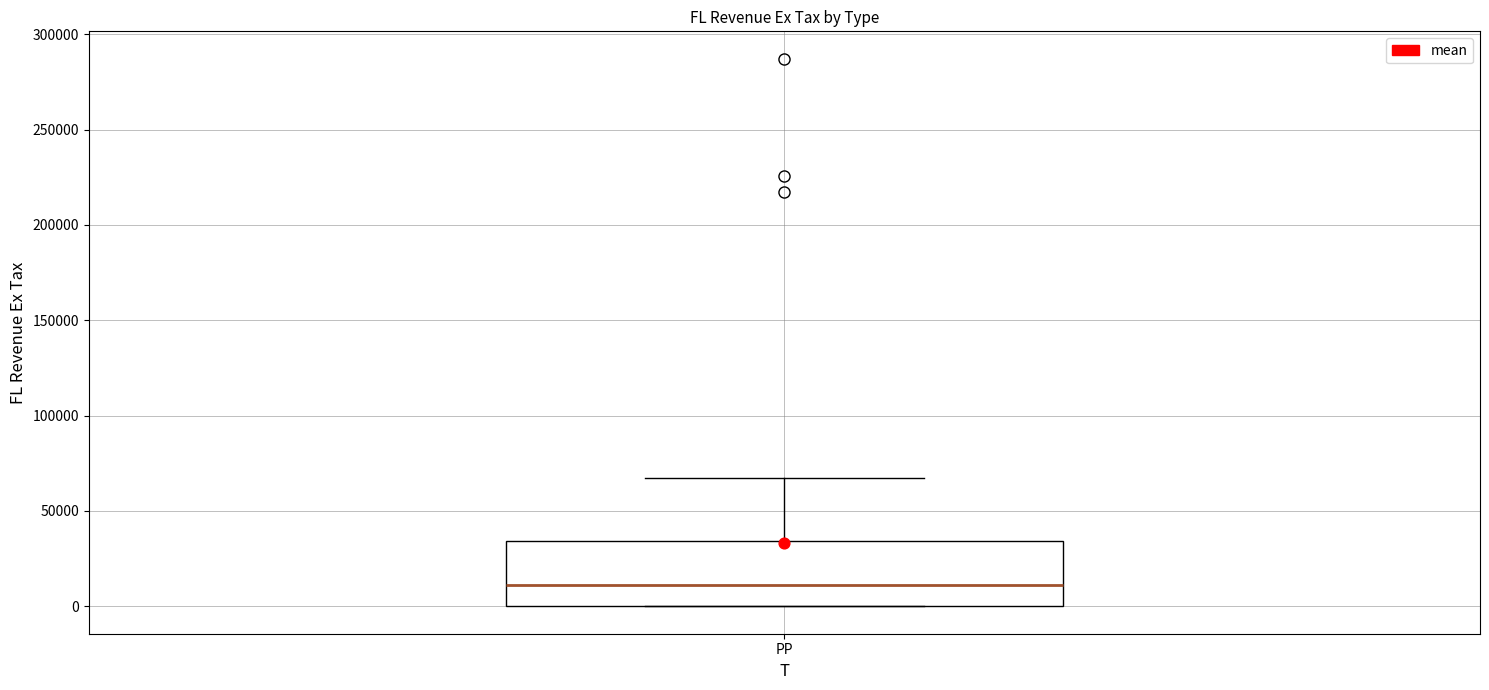

Transcribe this box plot: give where the median line is, the range the box spans, and where the two whiskers end, as read against the y-axis. The values are not printed on the chart, so give them approximately, as read against the axis.

median 10000, box 0 to 35000, whiskers 0 to 65000